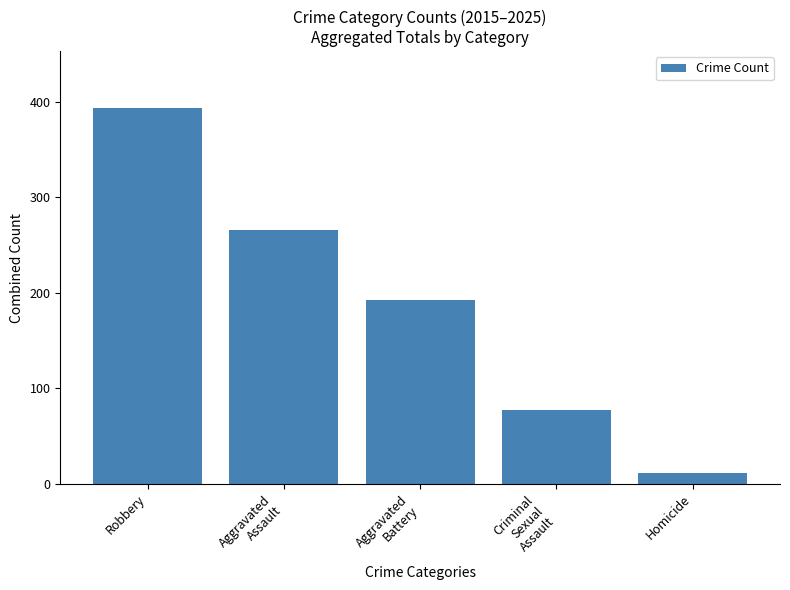

At which label is the value closest to 203?

Aggravated
Battery